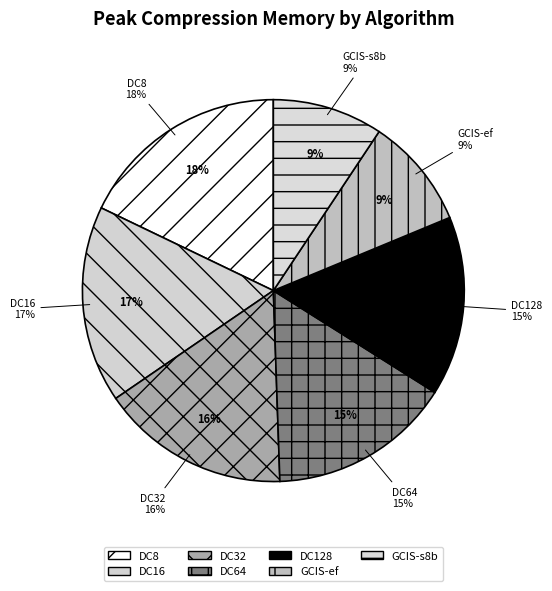

To the nearest percent, what portion does GCIS-s8b represent?

9%